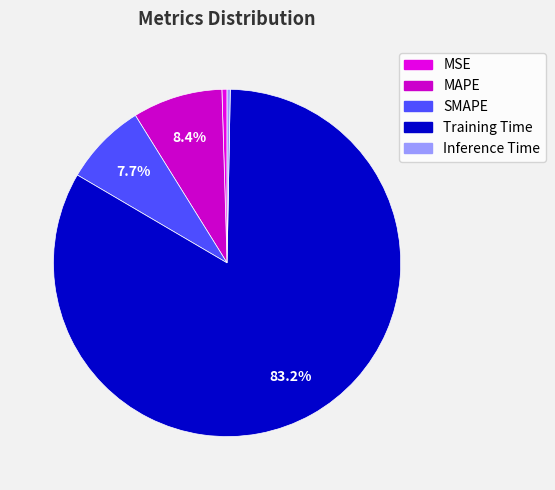

Does any single category account for the majority?

Yes